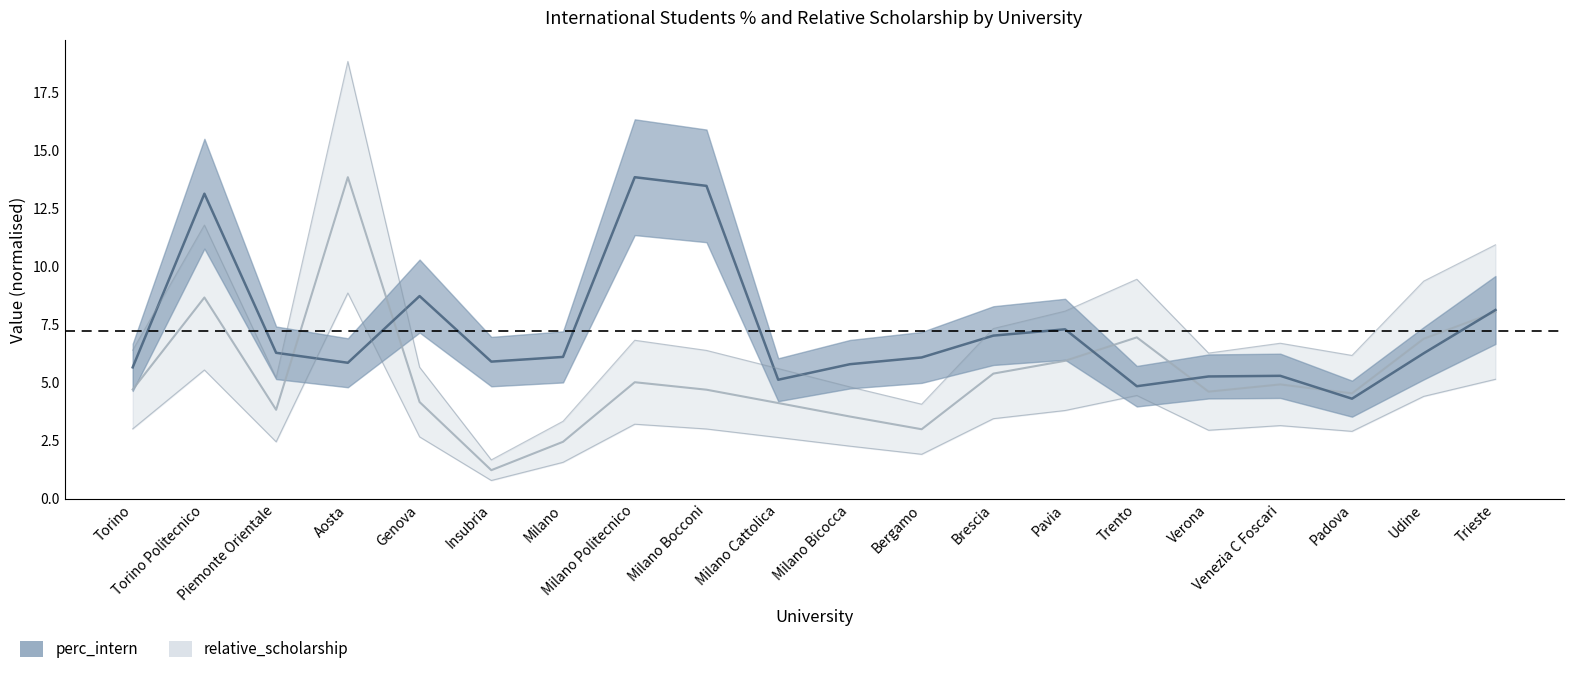

What is the average value of the perc_intern series?

7.2